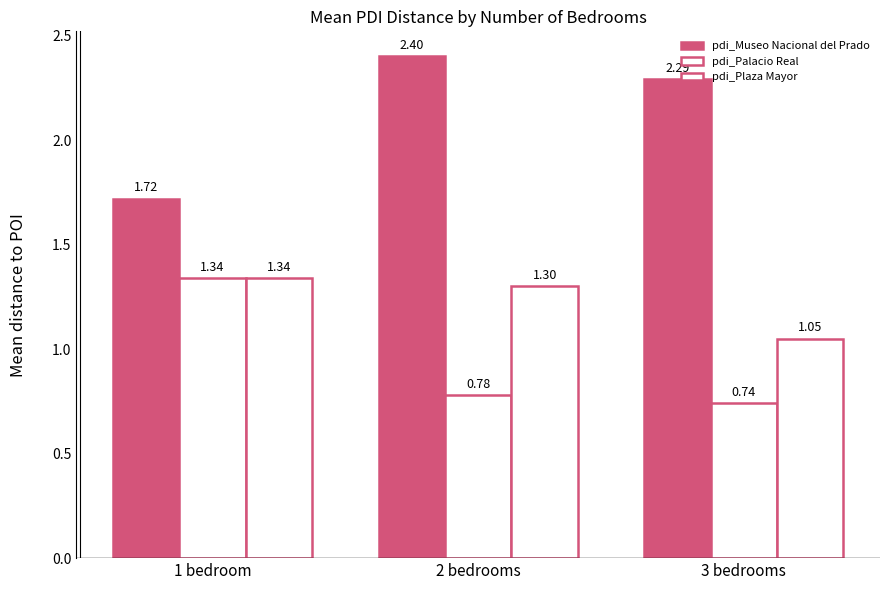

How many bars are there in total?

9